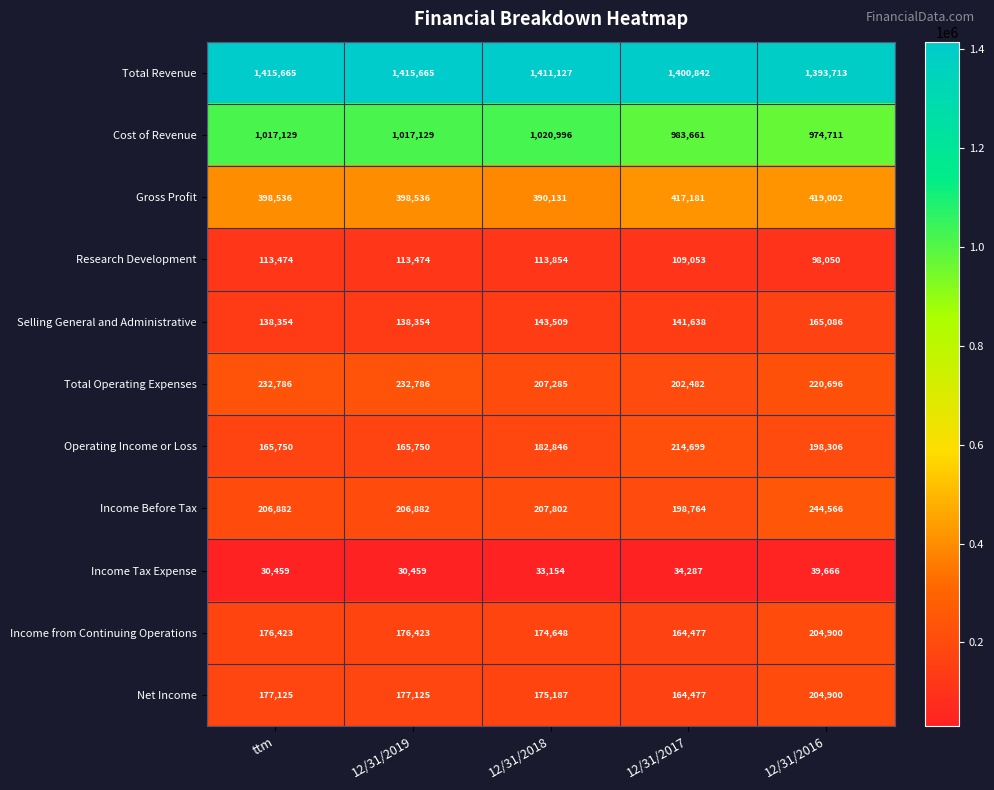

Which series has the widest spread of values?

Operating Income or Loss